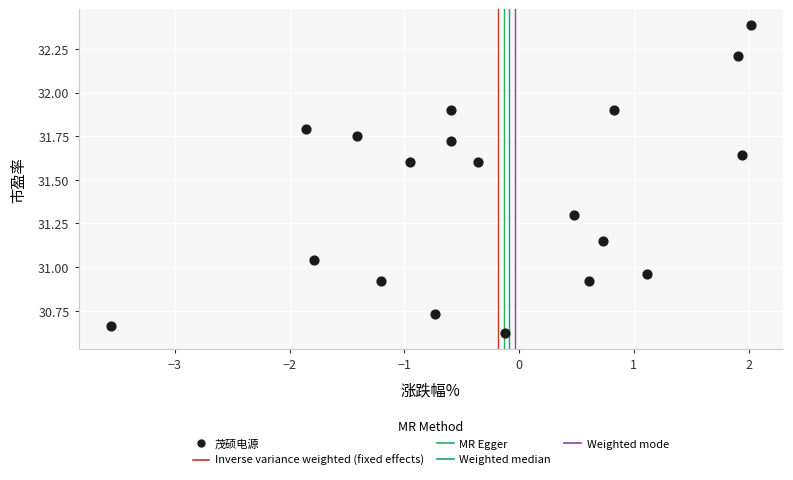

What is the range of Y values (max minus min)?

1.8